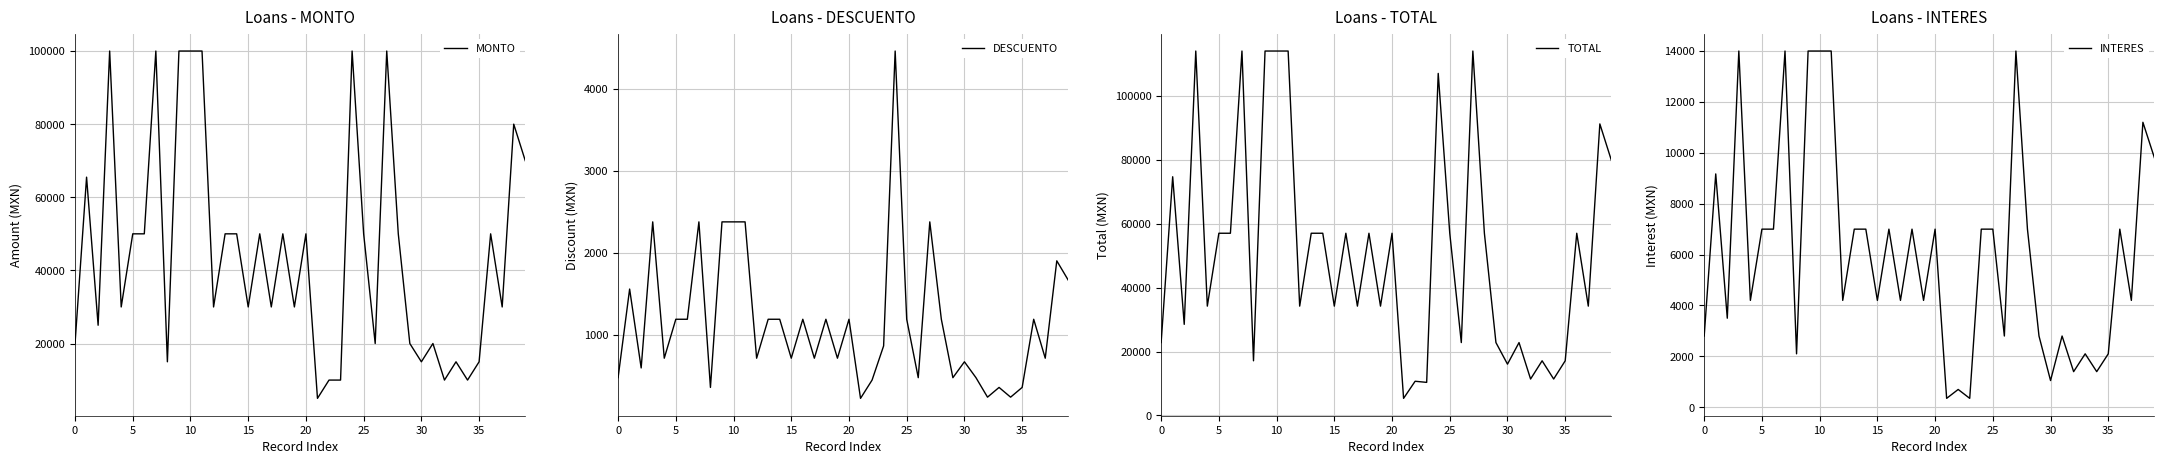

What is the maximum value for INTERES?

14000.0